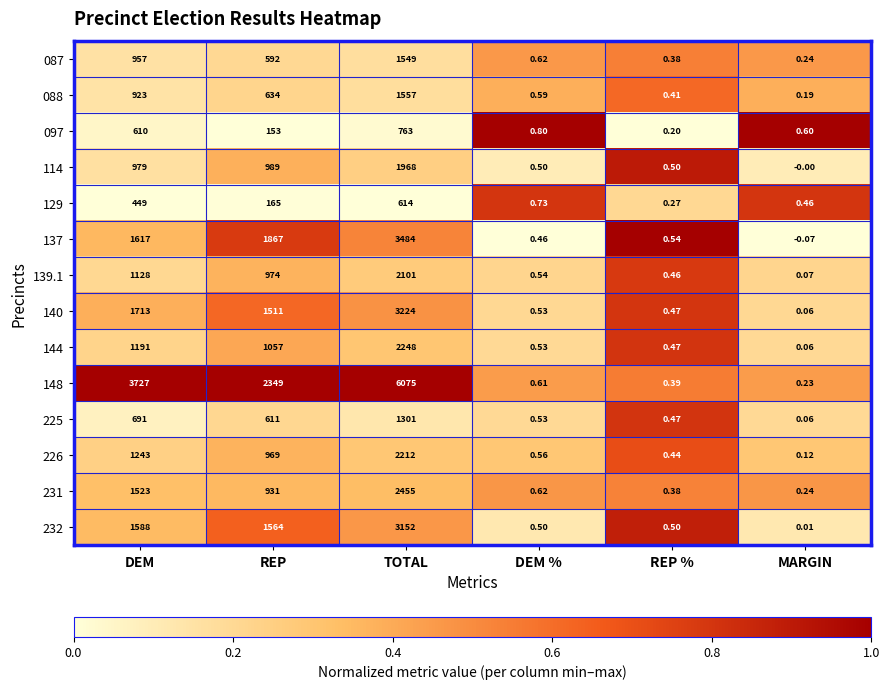

Between DEM % and REP %, which series saw the biggest shift?

097